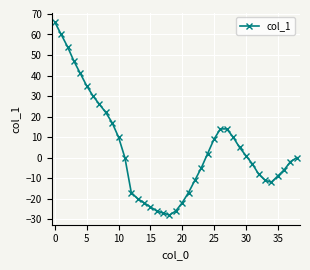

What is the difference between the second highest and second lowest values?

87